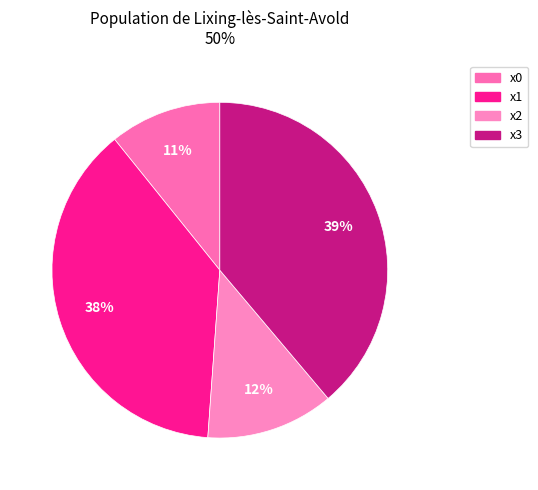

Rank the categories by value from lowest to highest.

x0, x2, x1, x3